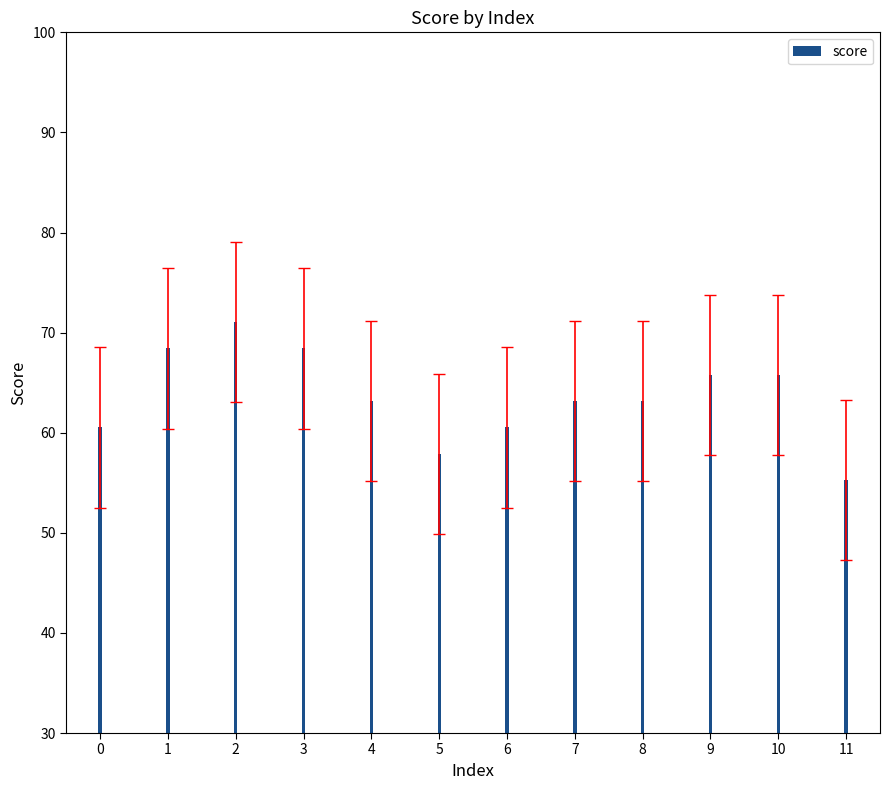

Does the chart contain stacked bars?

No